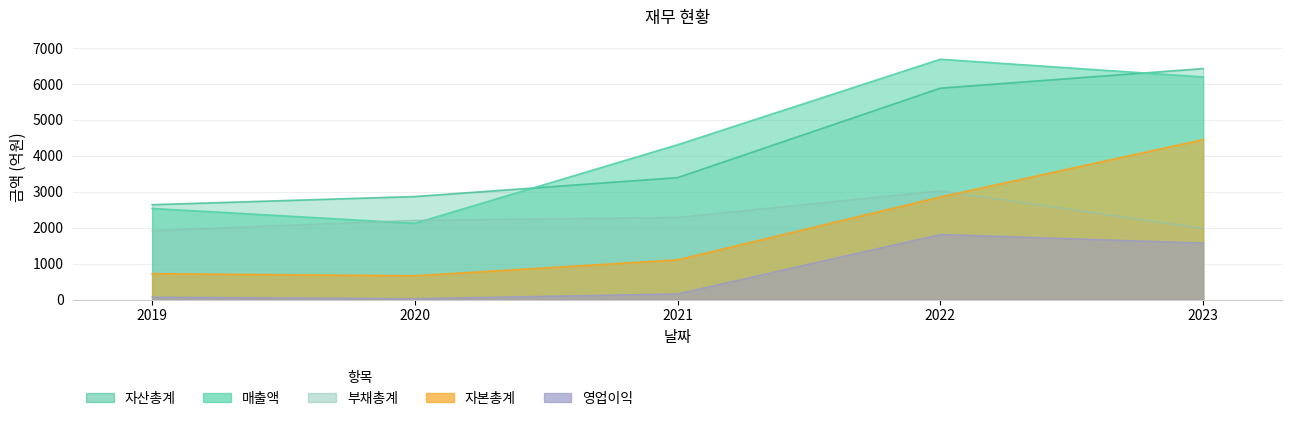

True or false: 자본총계 and 매출액 cross at least once.

False